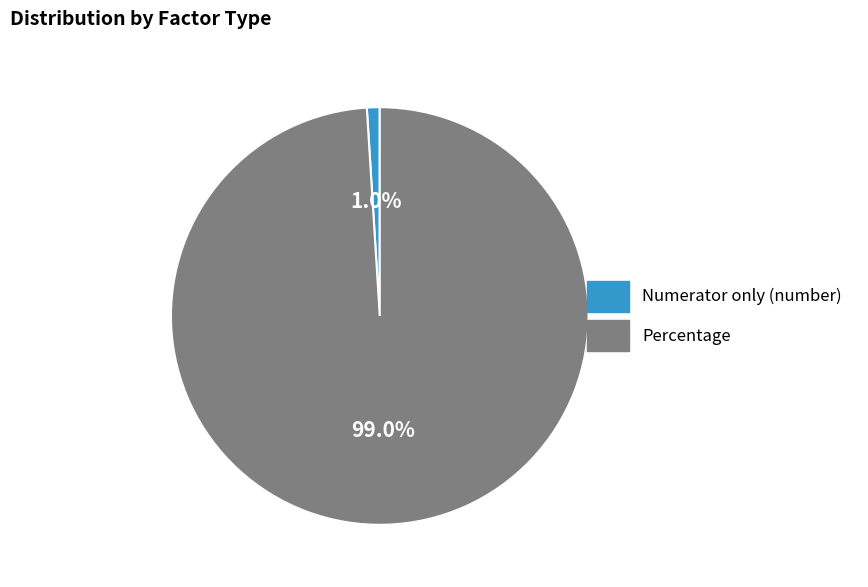

To the nearest percent, what percentage of the pie is Numerator only (number)?

1%